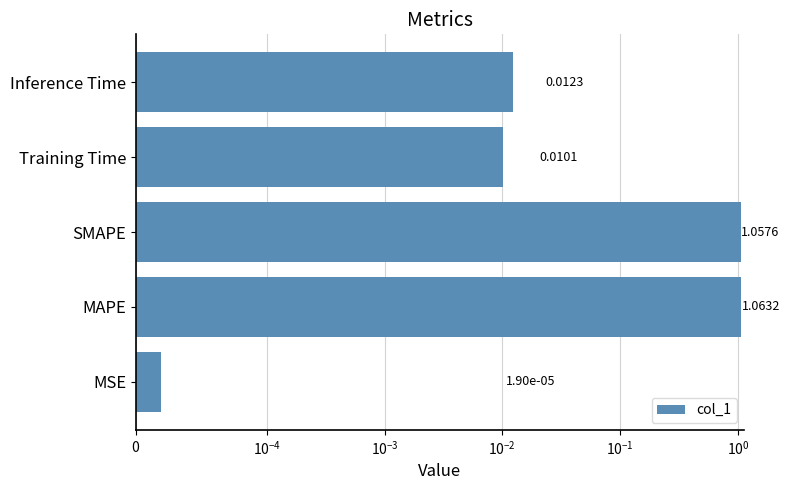

How many bars are there in total?

5